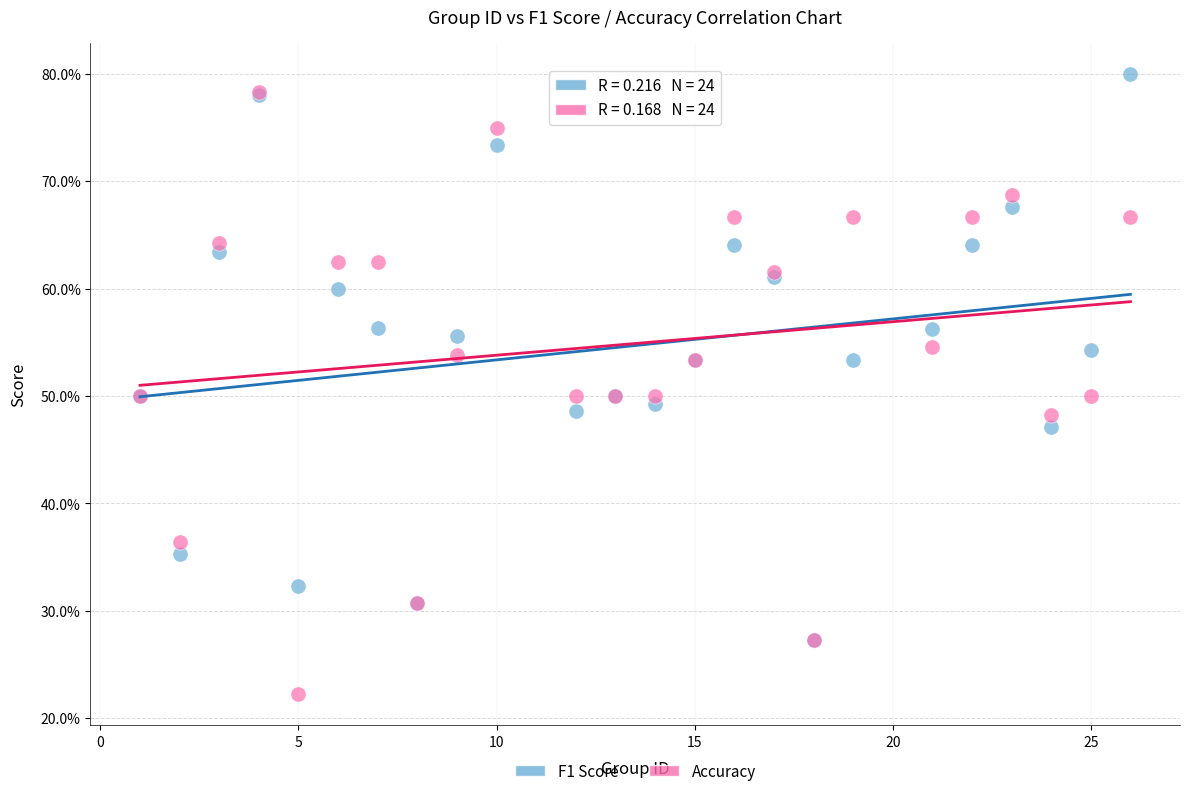

Which series has the largest Y range (max minus min)?

Accuracy